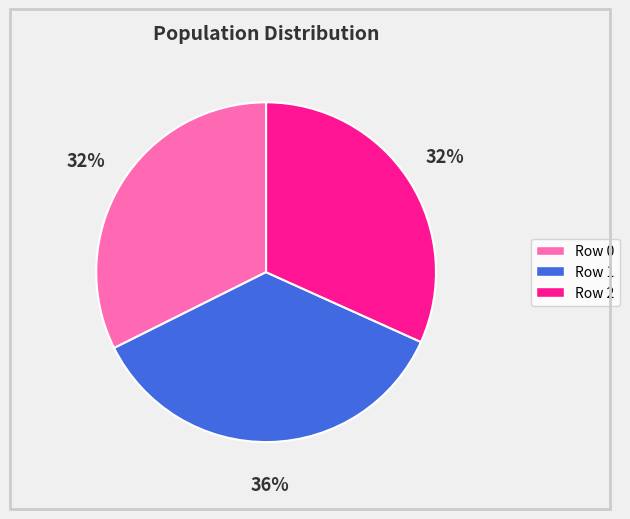

The Row 1 slice represents 27% of the pie. True or false?

False